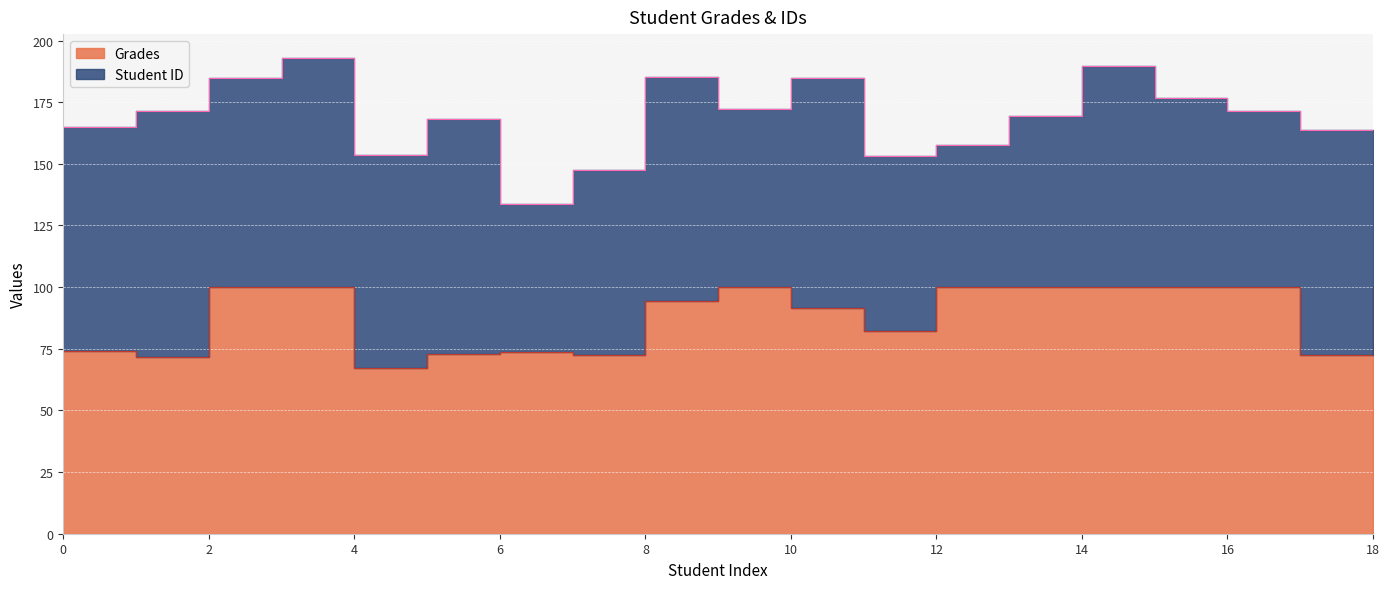

What is the minimum value shown in the chart?

67.0